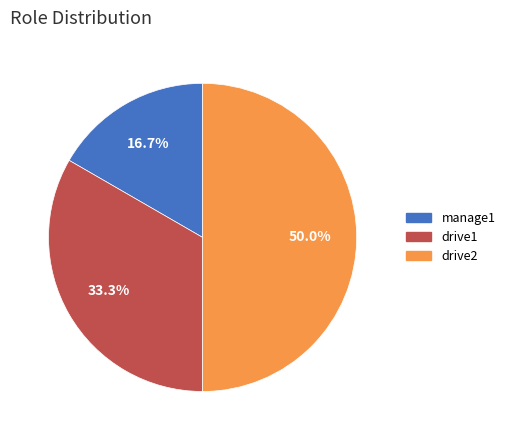

What percentage is the drive1 slice, to the nearest percent?

33%